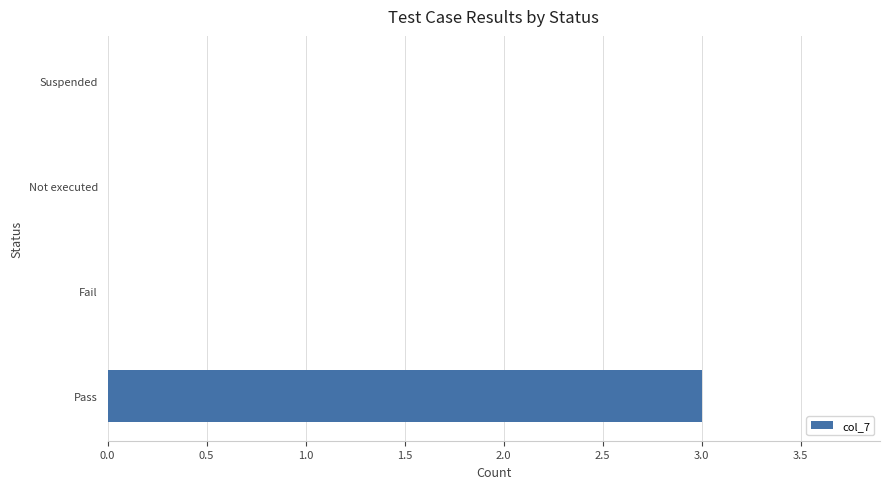

Reading bottom to top, list all the values displayed in this chart.

Pass=3	Fail=0	Not executed=0	Suspended=0